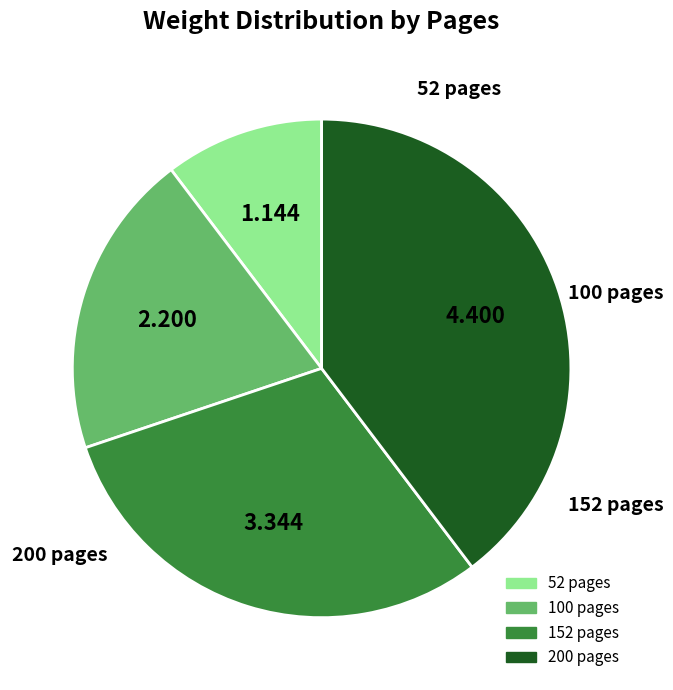

True or false: 100 accounts for 32% of the total.

False